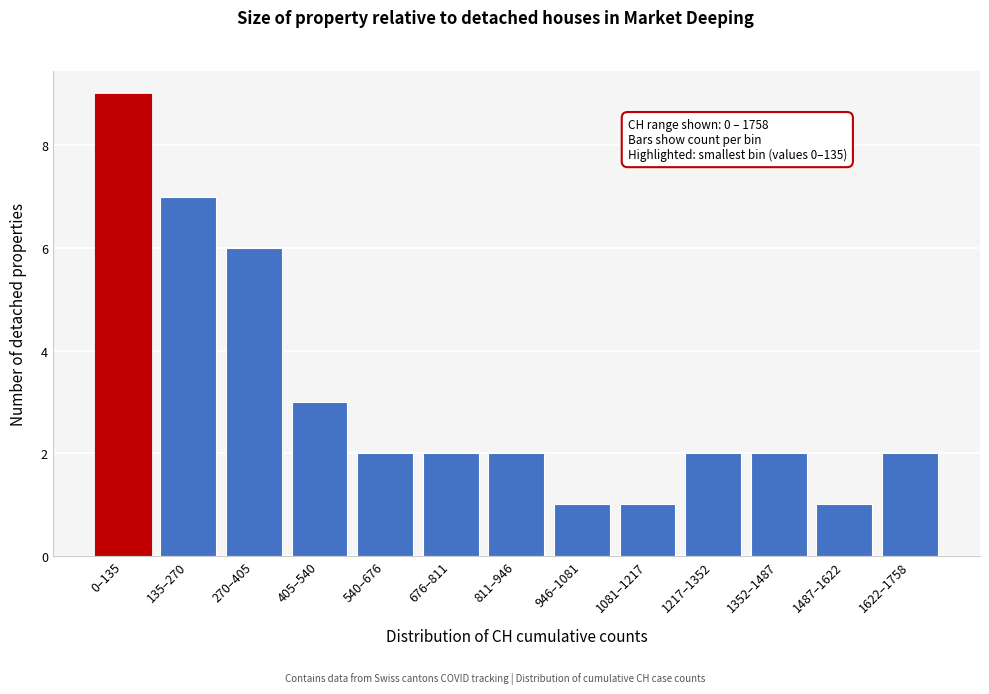

Reading right to left, extract all data points from this chart.

1622–1758=2	1487–1622=1	1352–1487=2	1217–1352=2	1081–1217=1	946–1081=1	811–946=2	676–811=2	540–676=2	405–540=3	270–405=6	135–270=7	0–135=9